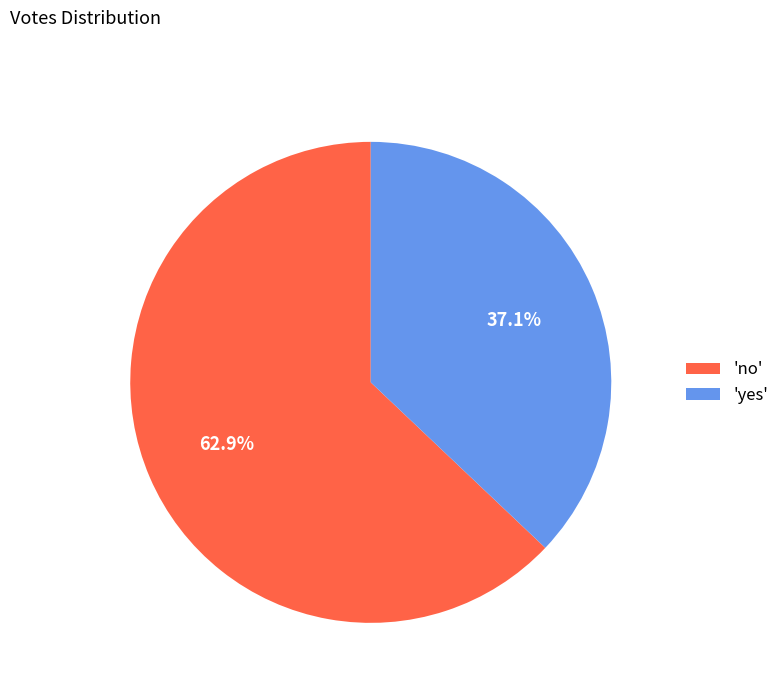

Approximately how many times larger is the value at 'yes' compared to 'no'?

0.6